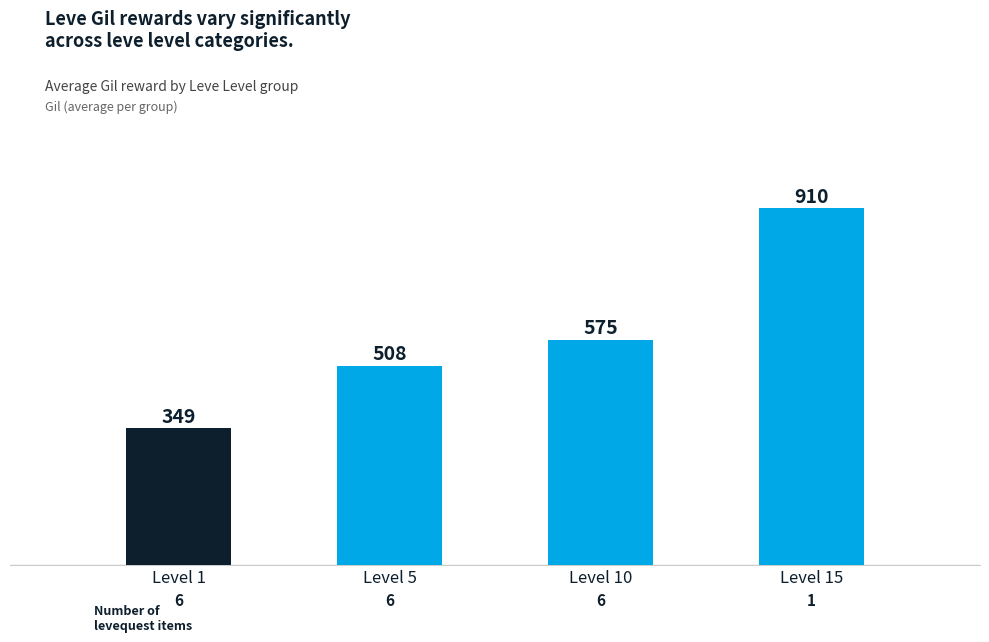

At which label is the value closest to 629?

Level 10